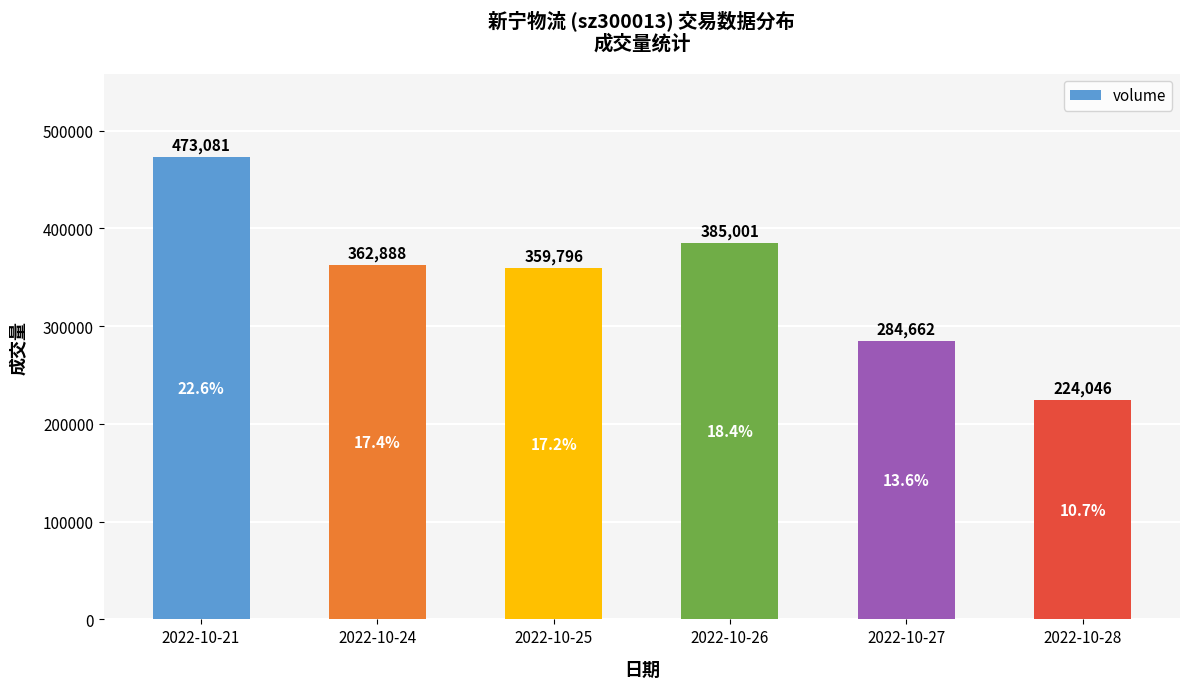

The chart shows a value of 460132 at 2022-10-27. True or false?

False